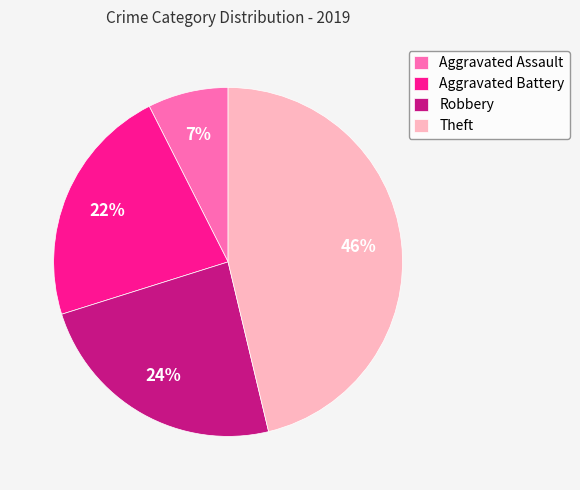

Does any single category account for the majority?

No